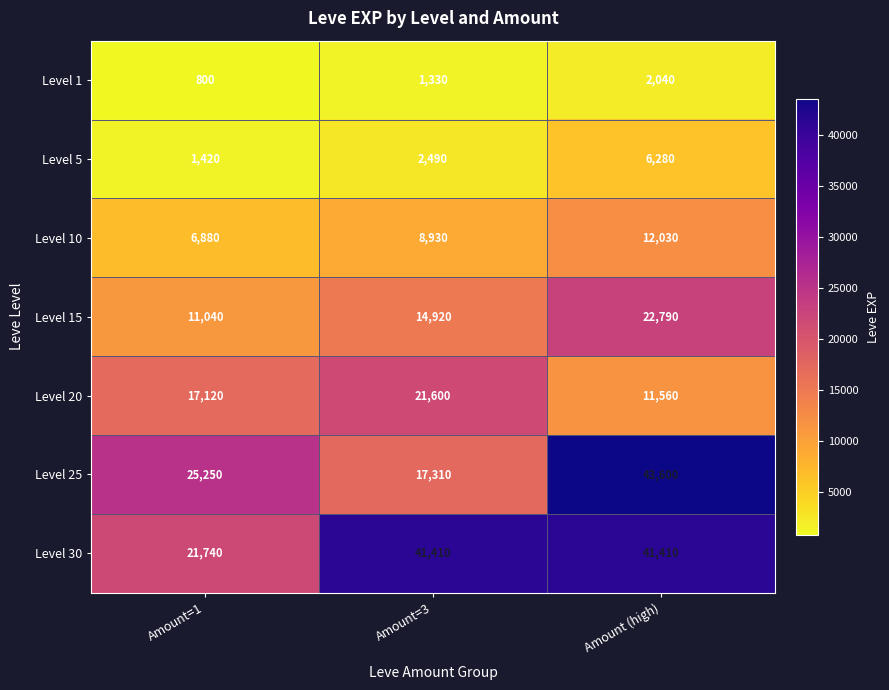

Reading left to right, list all the values displayed in this chart.

Level 1: 800	1330	2040
Level 5: 1420	2490	6280
Level 10: 6880	8930	12030
Level 15: 11040	14920	22790
Level 20: 17120	21600	11560
Level 25: 25250	17310	43600
Level 30: 21740	41410	41410